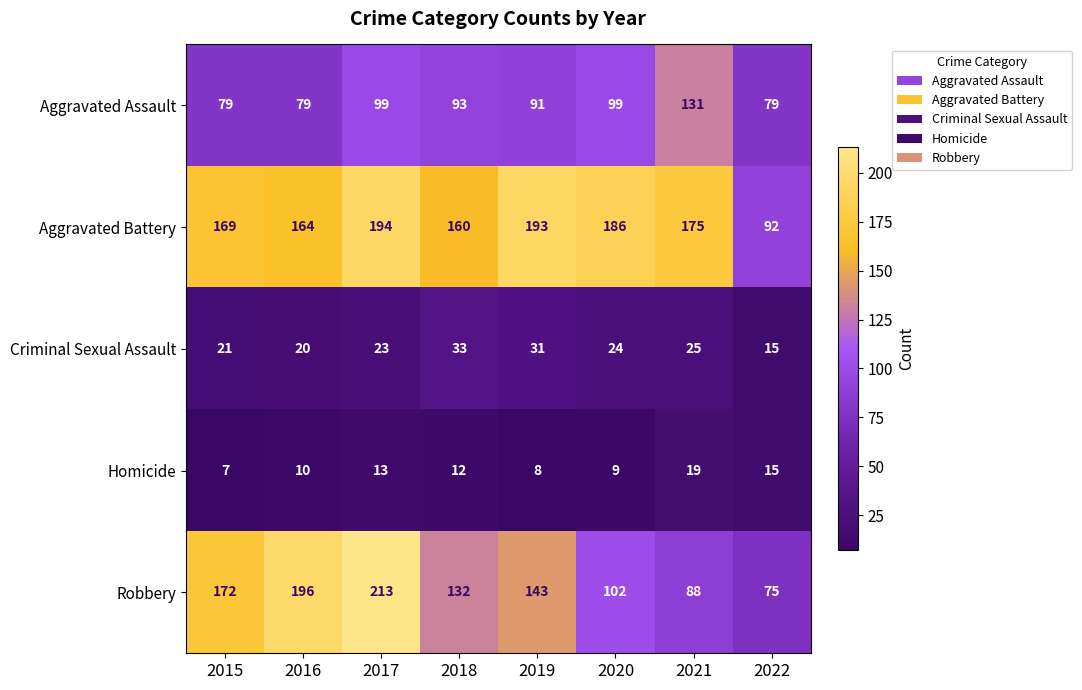

Is it true that Homicide equals 13 at 2019?

False